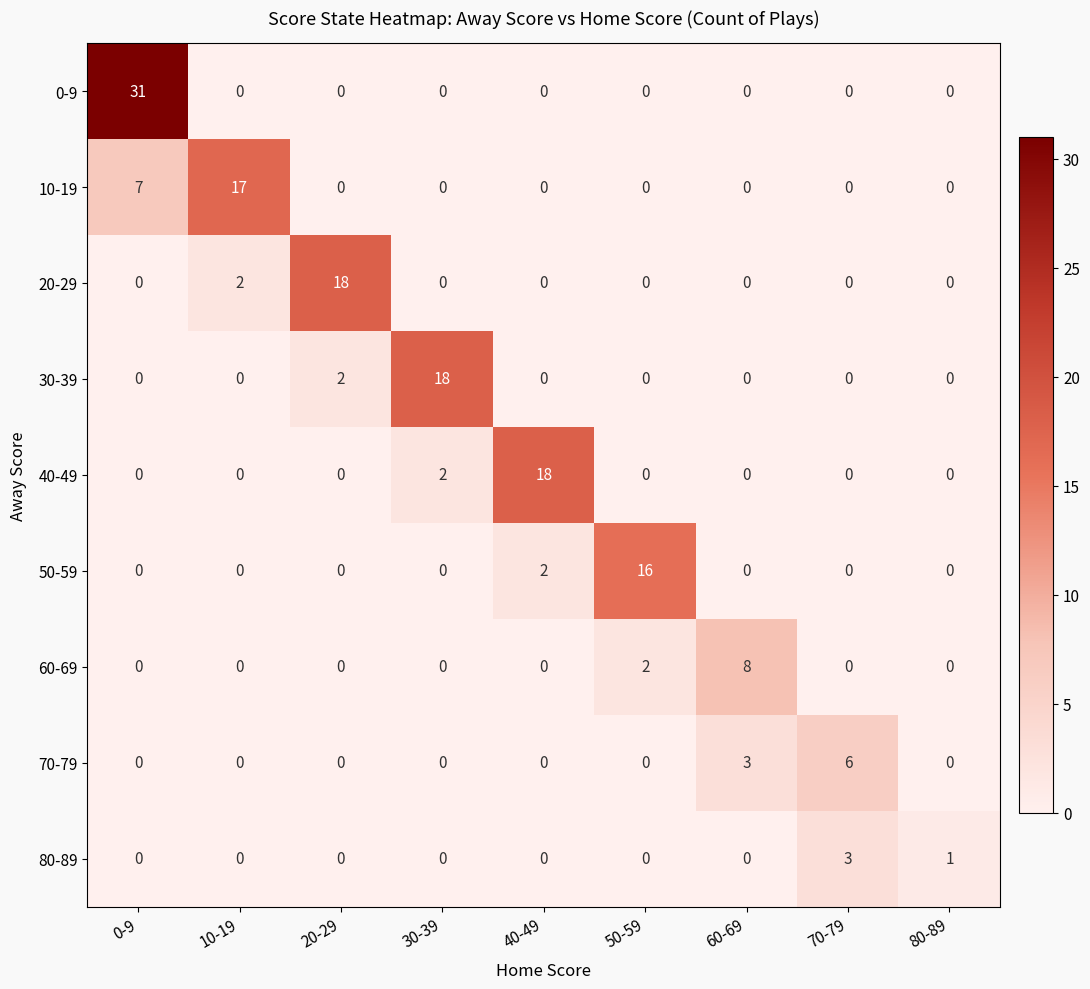

Which category has the highest value across all series?

0-9